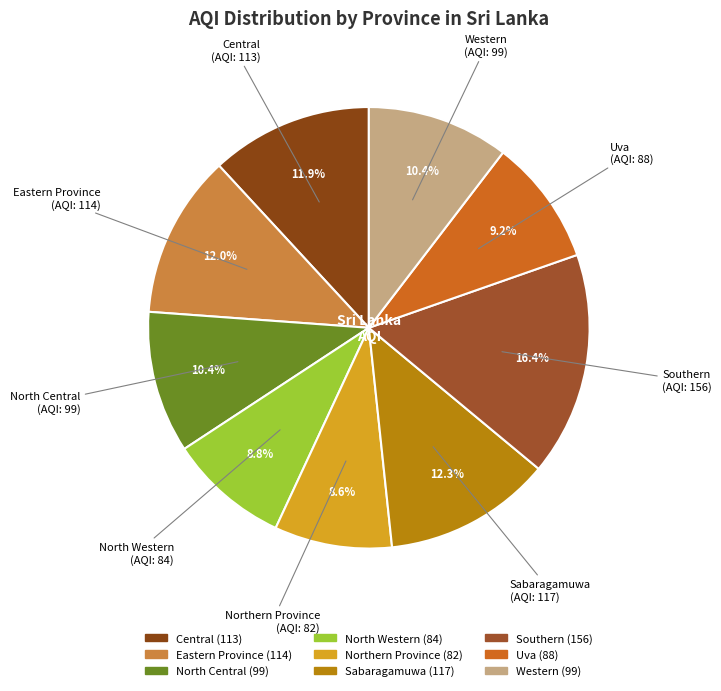

To the nearest percent, what portion does Central represent?

12%